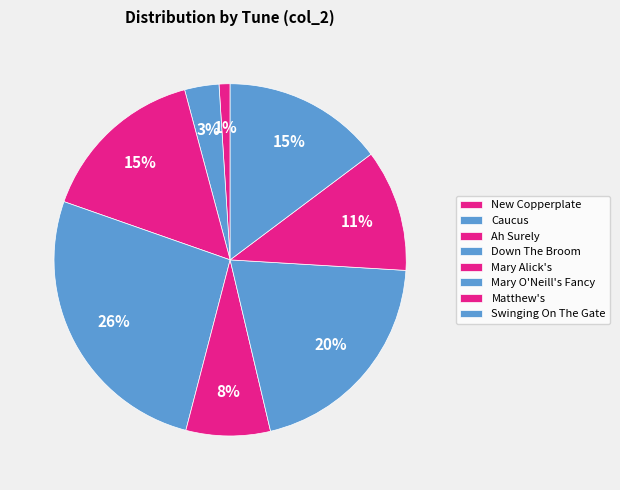

What portion of the pie excludes Mary O'Neill's Fancy?

79.6%